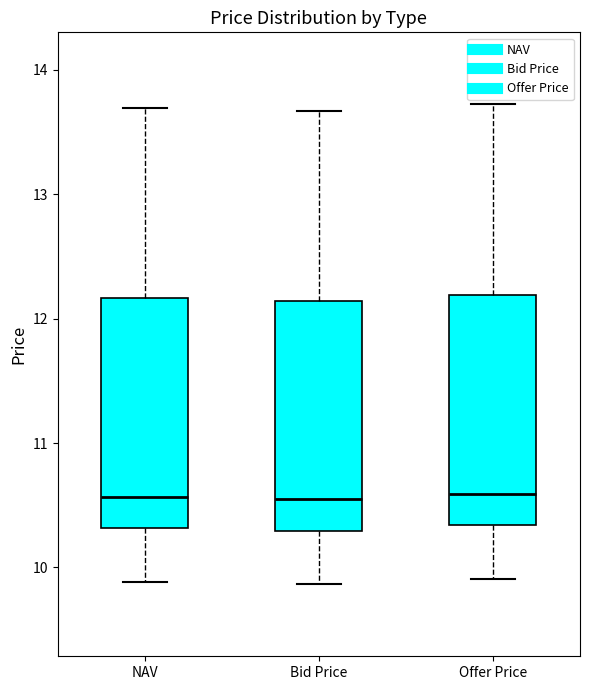

Where does the lower whisker of the box for Offer Price end on the y-axis? The values are not printed on the chart, so give them approximately, as read against the axis.

9.9